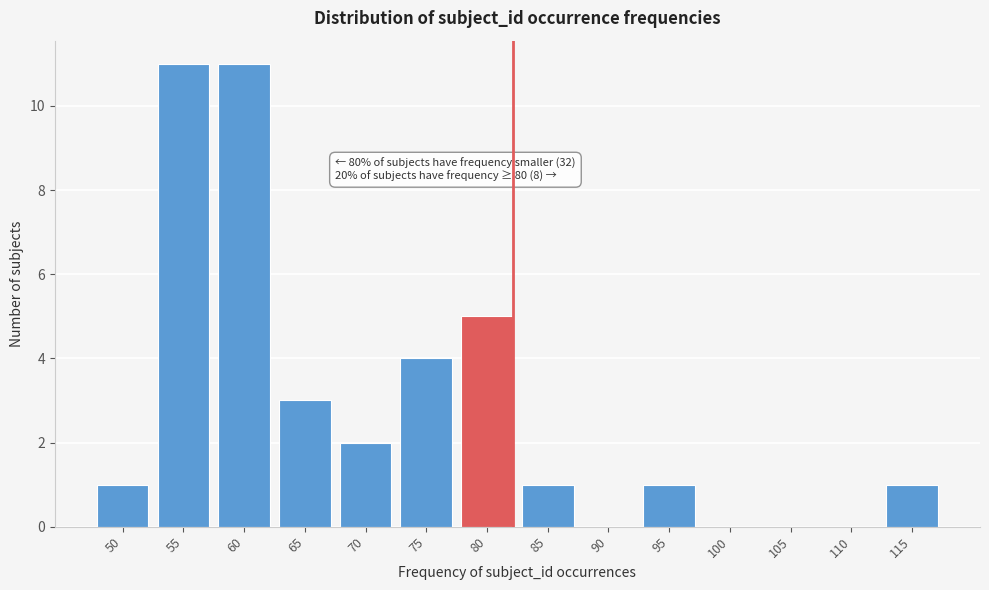

Reading left to right, transcribe all the data shown in this chart.

50=1	55=11	60=11	65=3	70=2	75=4	80=5	85=1	90=0	95=1	100=0	105=0	110=0	115=1